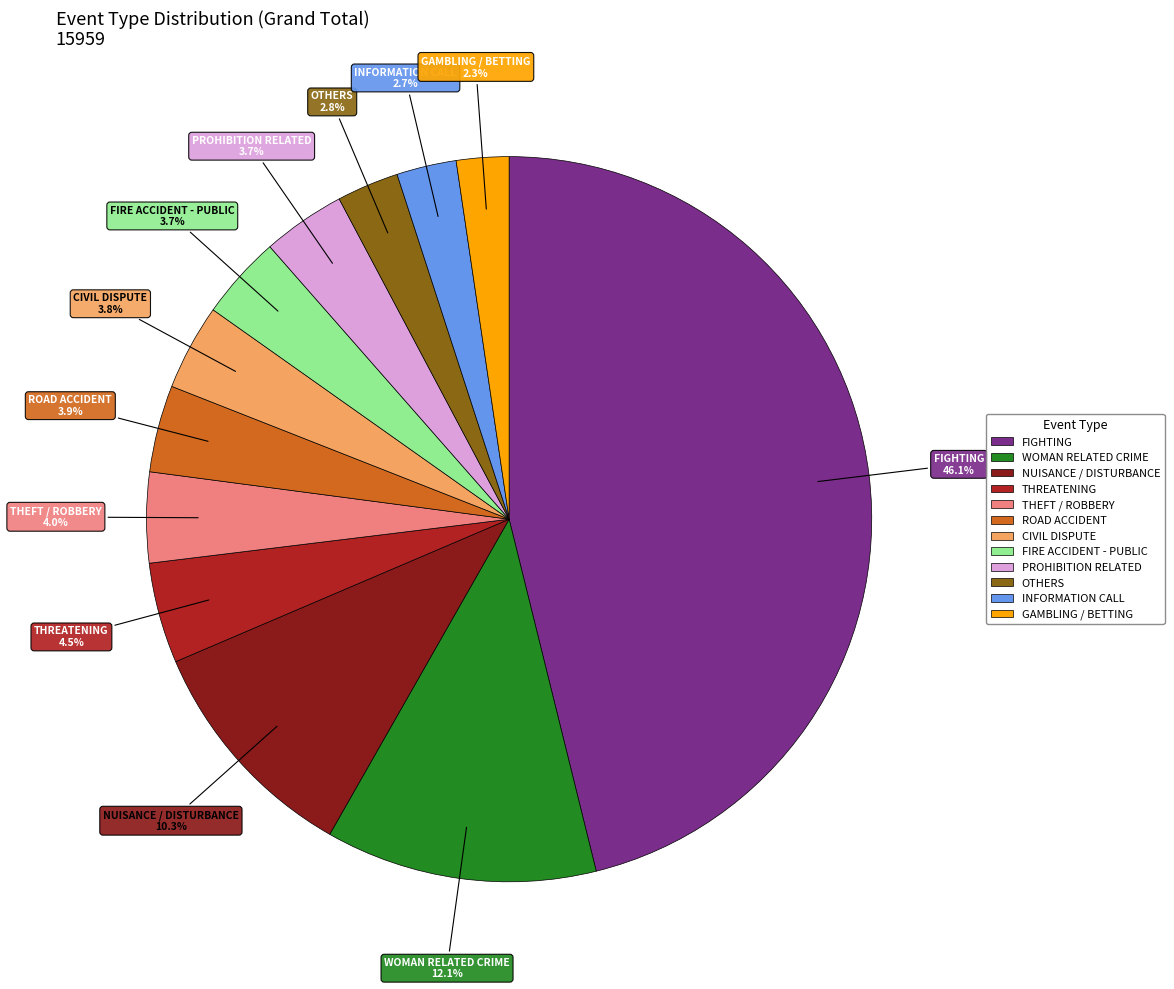

Approximately how many times larger is the value at THEFT / ROBBERY compared to FIGHTING?

0.1